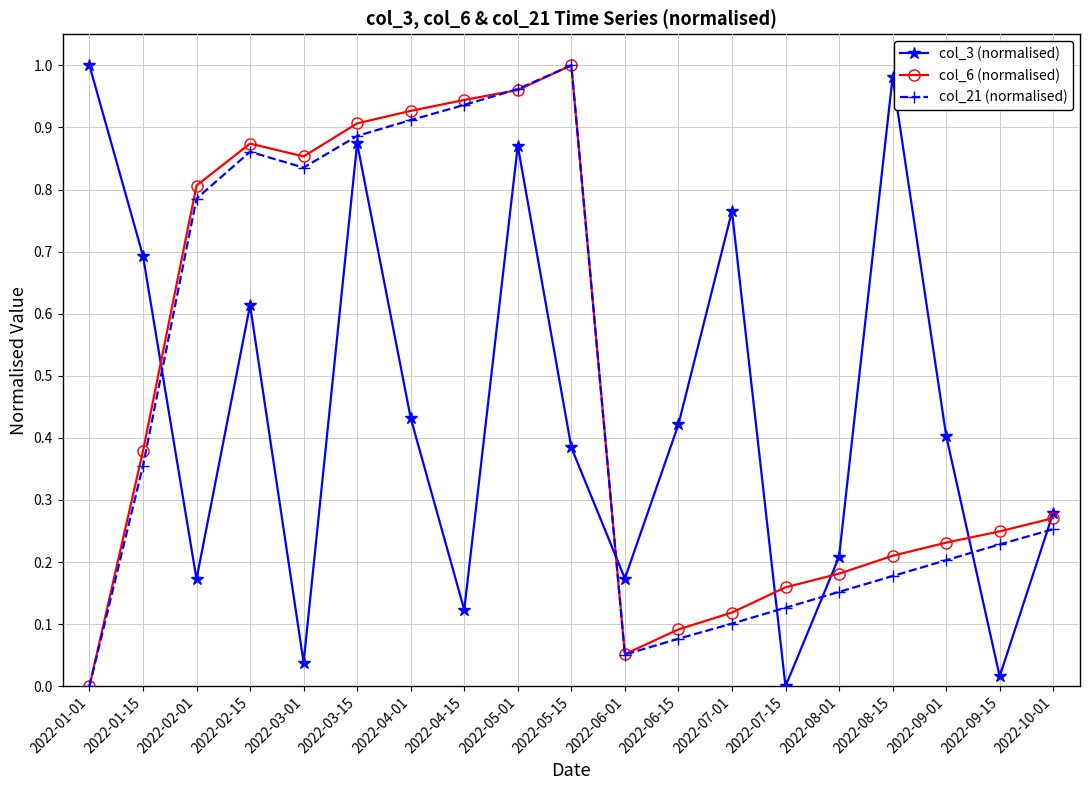

At which category does col_3 (normalised) reach its first local valley?

2022-02-01